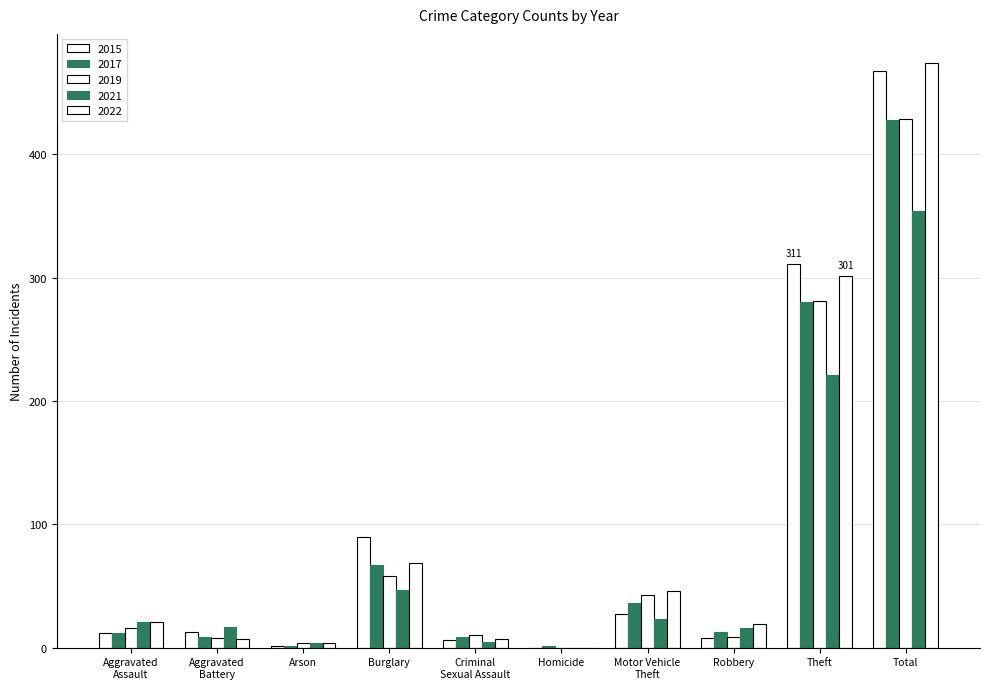

Reading right to left, what are all the values shown in this chart?

2015: 468	311	8	27	0	6	90	1	13	12
2017: 428	280	13	36	1	9	67	1	9	12
2019: 429	281	9	43	0	10	58	4	8	16
2021: 354	221	16	23	0	5	47	4	17	21
2022: 474	301	19	46	0	7	69	4	7	21